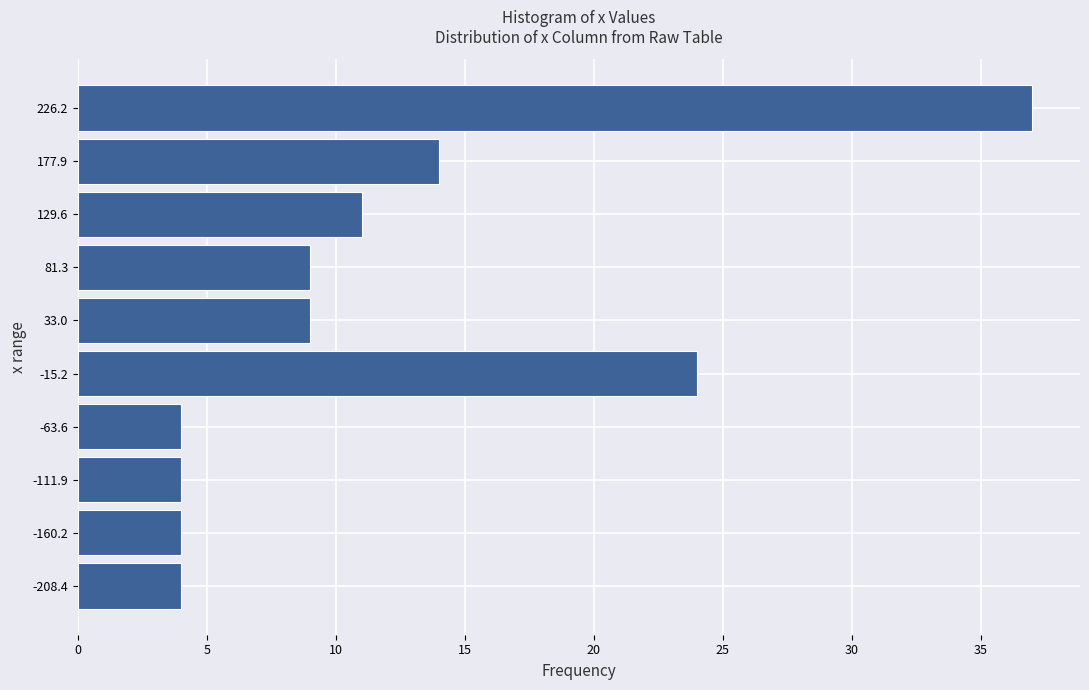

Reading bottom to top, transcribe this chart: for each bar, give the range it covers on the y-axis and its length. Neither the bar edges nor the lengths are printed on the chart, so give them approximately, as read against the axes.

-235 to -185: 4
-185 to -135: 4
-135 to -90: 4
-90 to -40: 4
-40 to 10: 24
10 to 55: 9
55 to 105: 9
105 to 155: 11
155 to 200: 14
200 to 250: 37